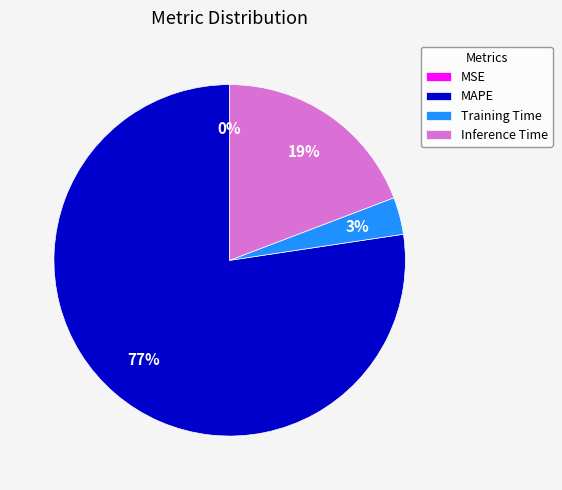

To the nearest percent, what is the average slice percentage?

25%